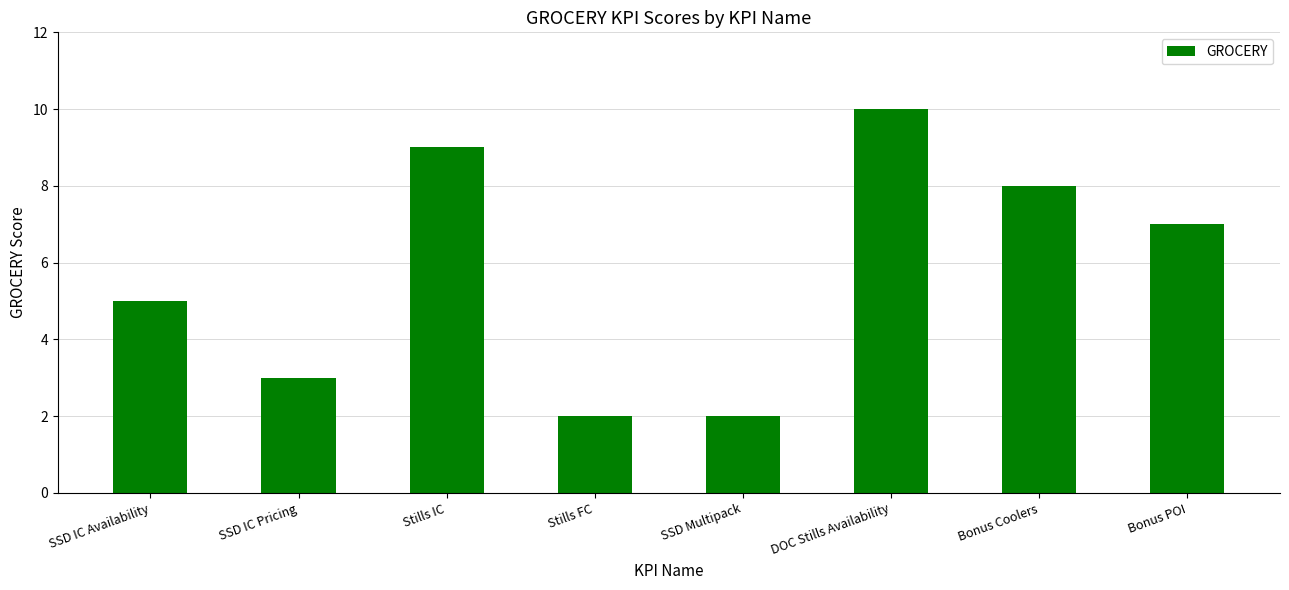

Reading left to right, transcribe all the data shown in this chart.

5	3	9	2	2	10	8	7